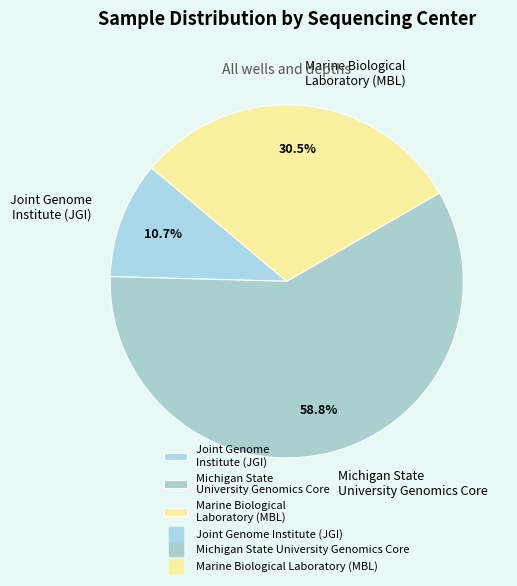

Which category has the biggest portion of the pie?

Michigan State University Genomics Core